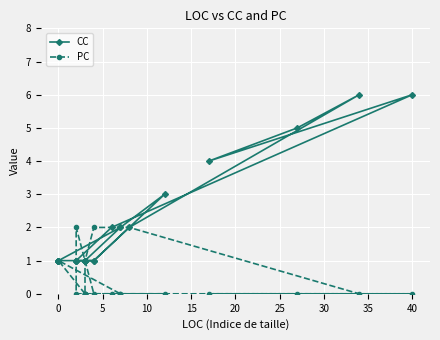

How many lines are shown in the chart?

2